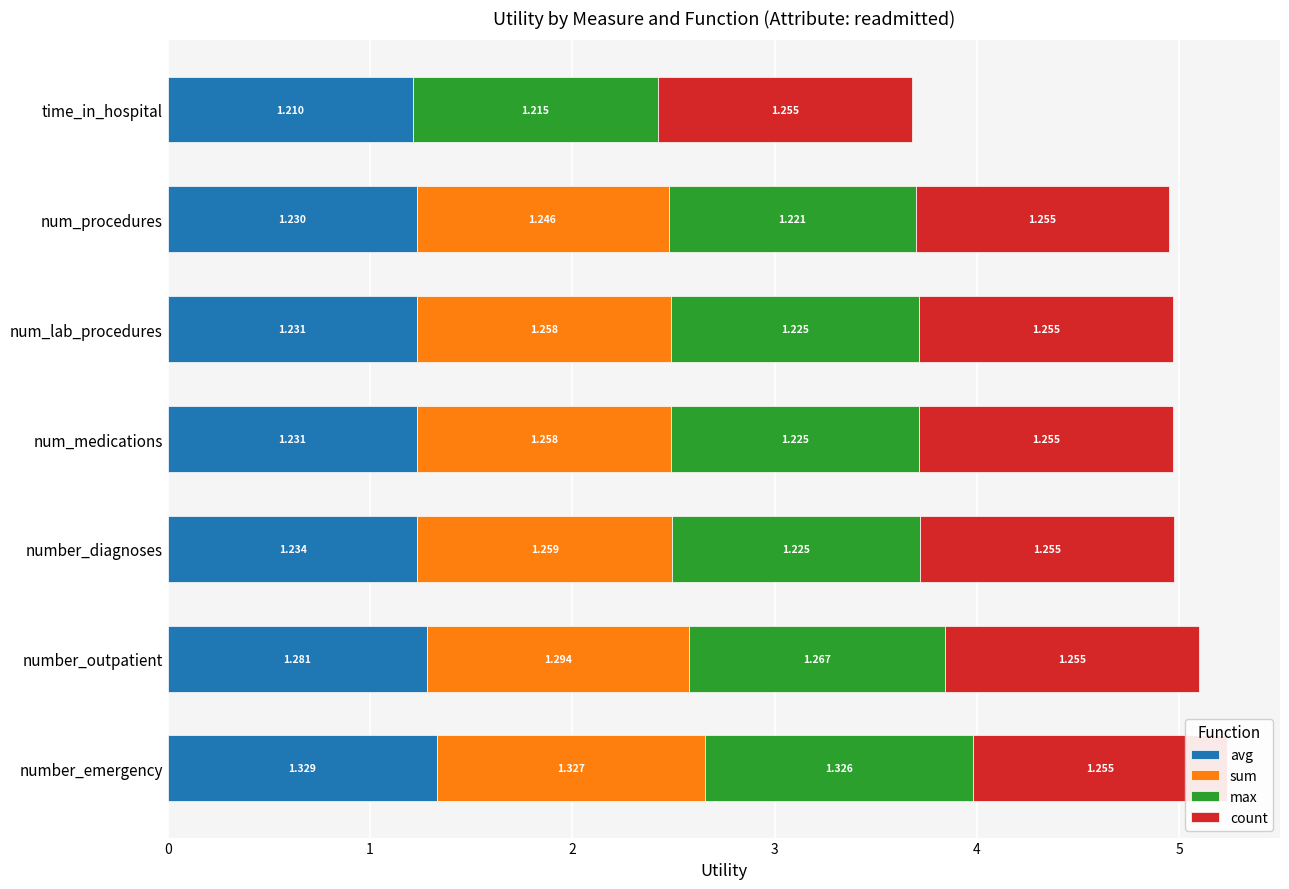

Which has a higher value, time_in_hospital or num_lab_procedures?

num_lab_procedures